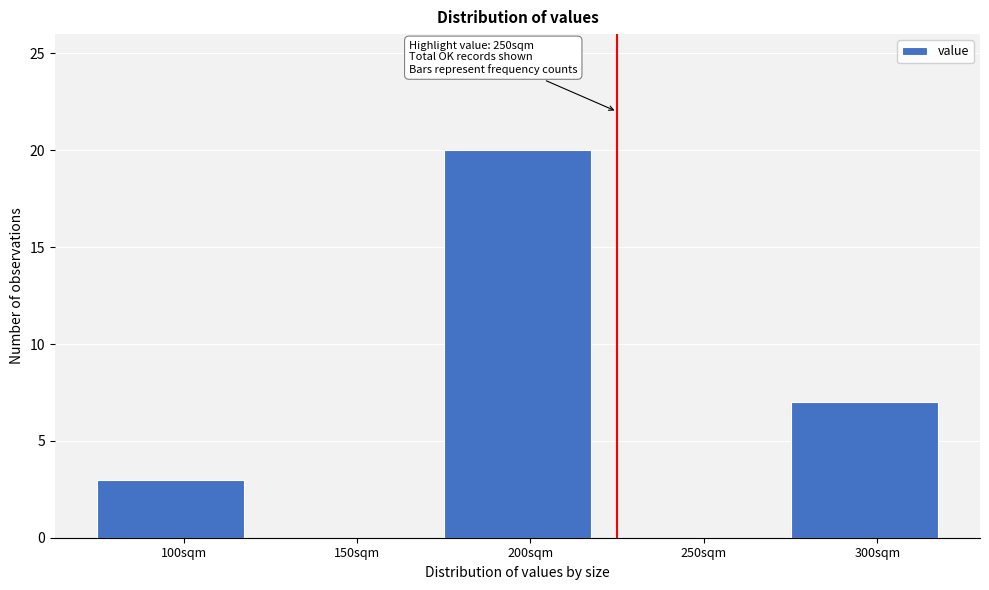

Reading right to left, transcribe all the data shown in this chart.

300sqm=7	250sqm=0	200sqm=20	150sqm=0	100sqm=3